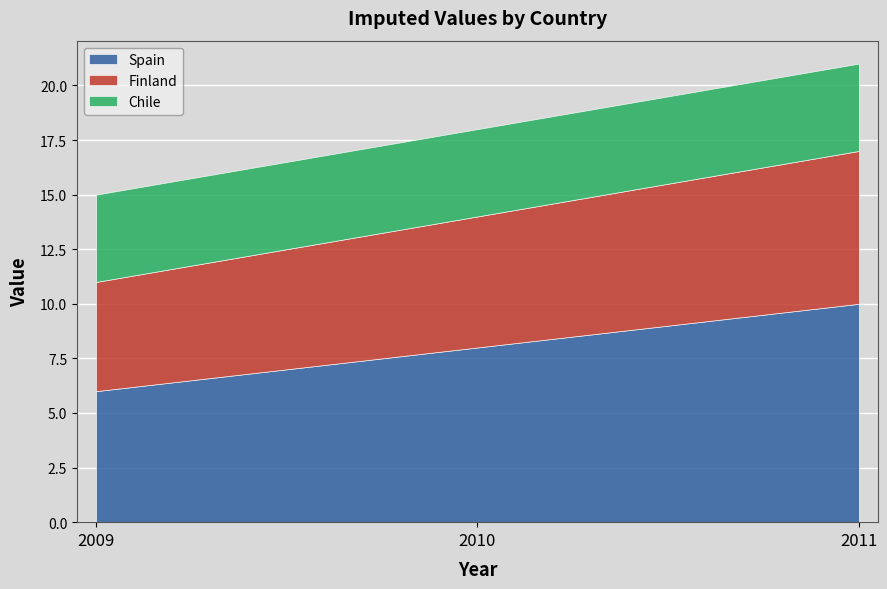

What is the highest value of the Chile series?

4